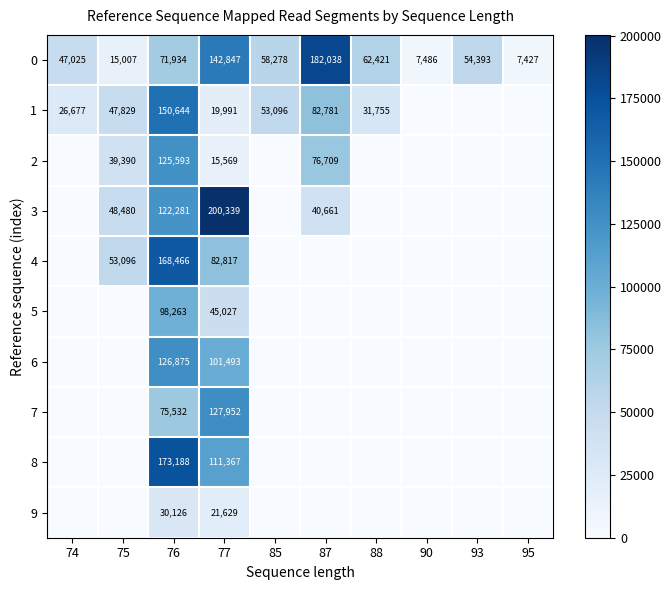

At how many categories does at least one series exceed 186311?

1